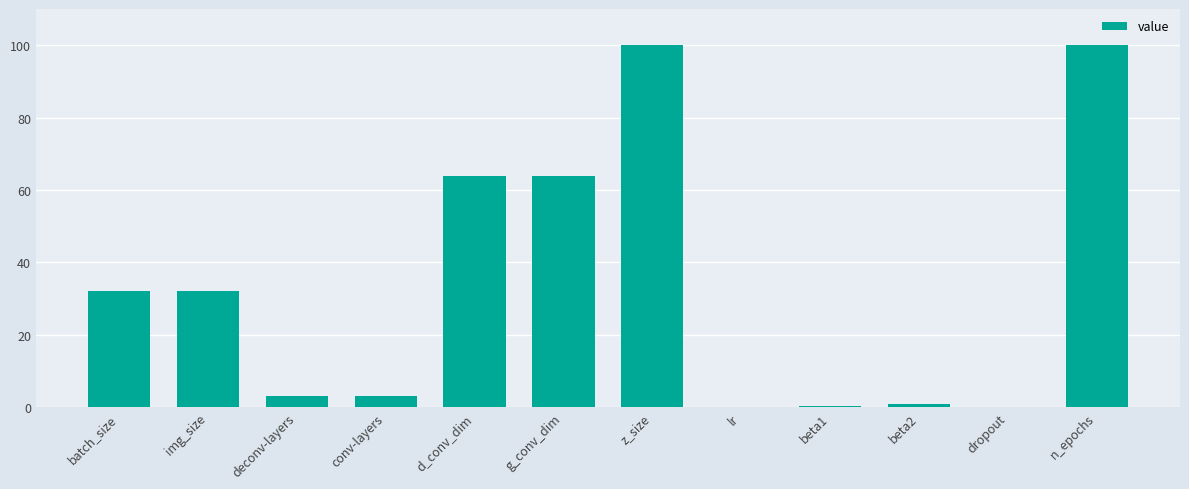

What is the change in value from batch_size to deconv-layers?

-29.0